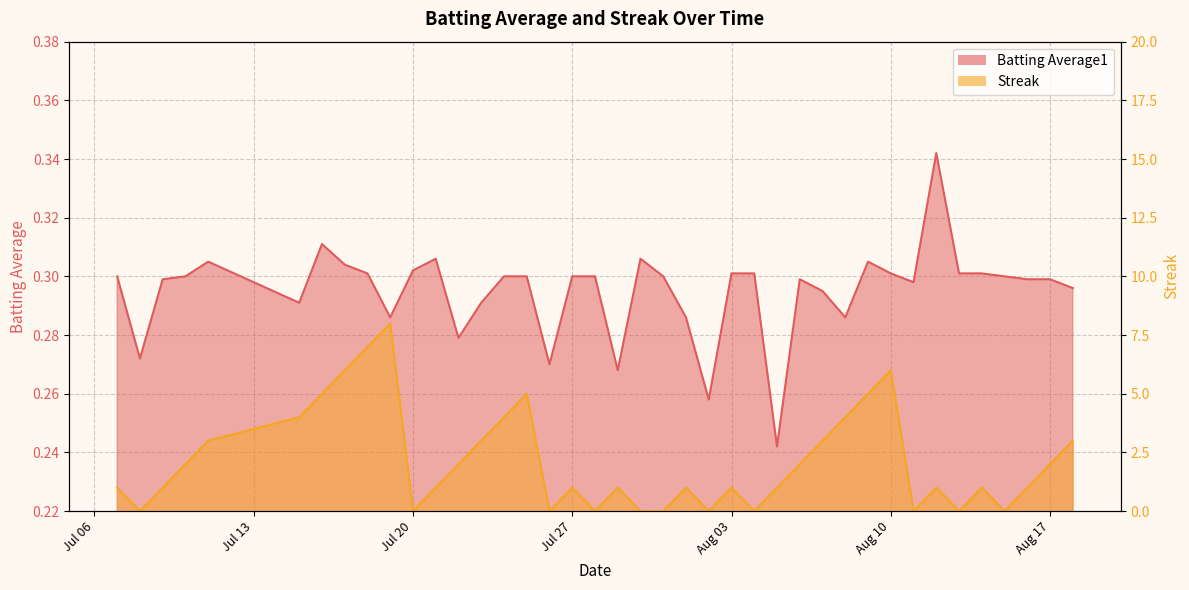

What is the sum of all Batting Average1 values?

11.8